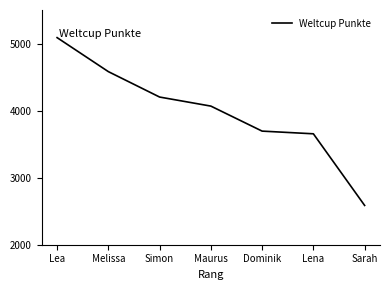

What is the smallest value displayed?

2586